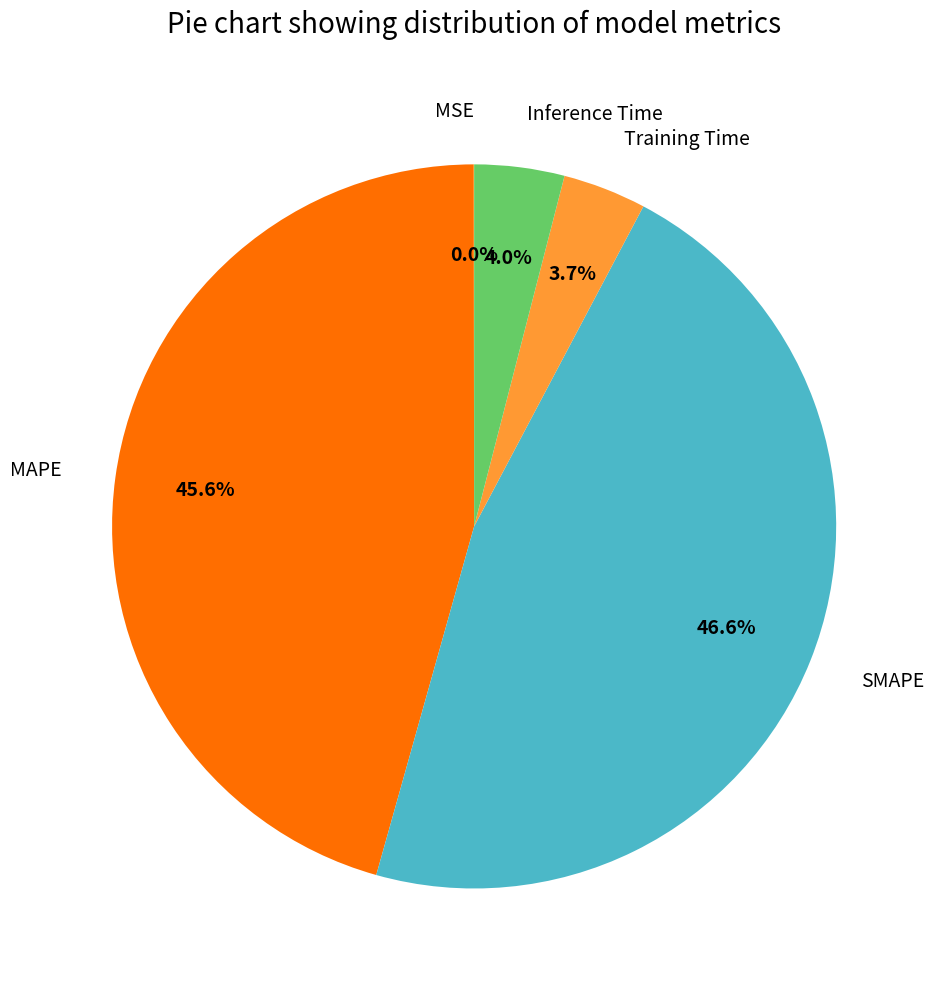

Does any single category account for the majority?

No